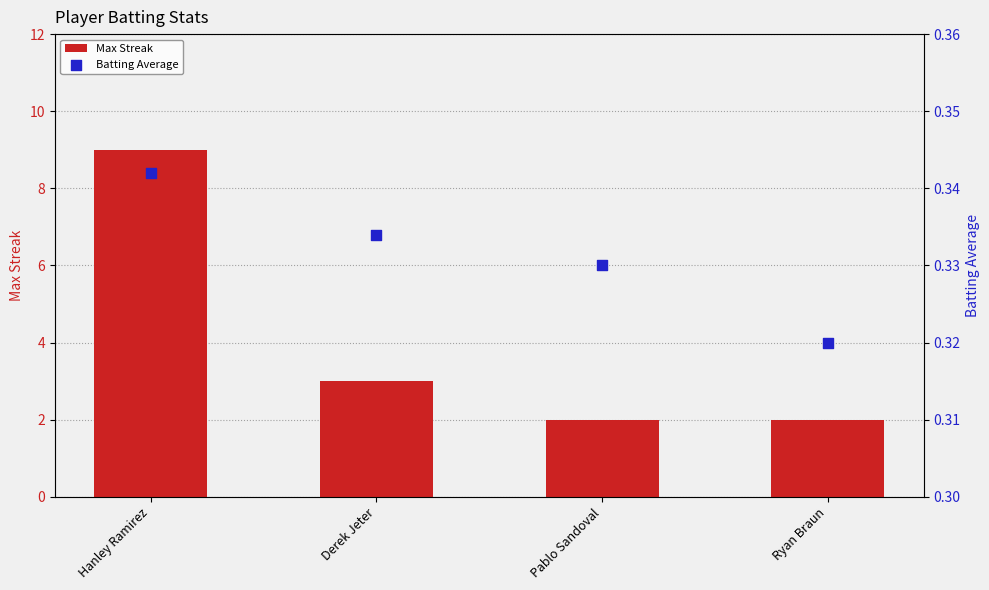

What is the total value across all series at Derek Jeter?

3.3